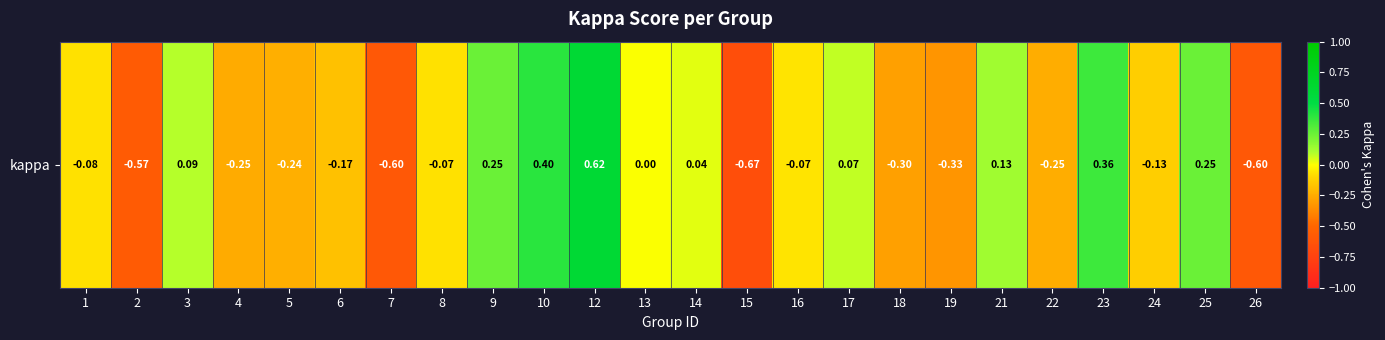

What is the greatest value displayed?

0.6